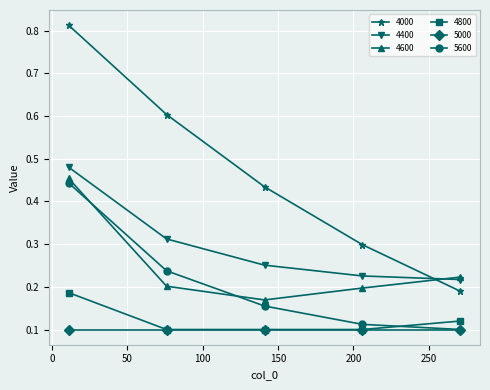

True or false: 5600 has more than 2 points higher than both neighbors.

False